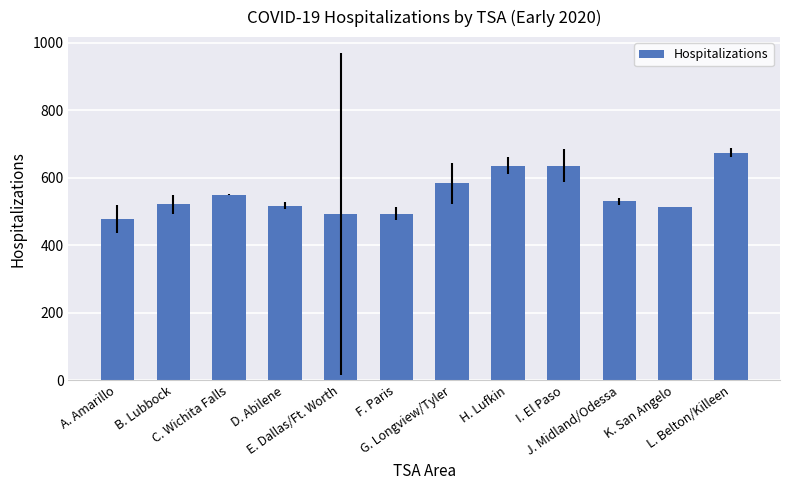

What is the greatest value displayed?

674